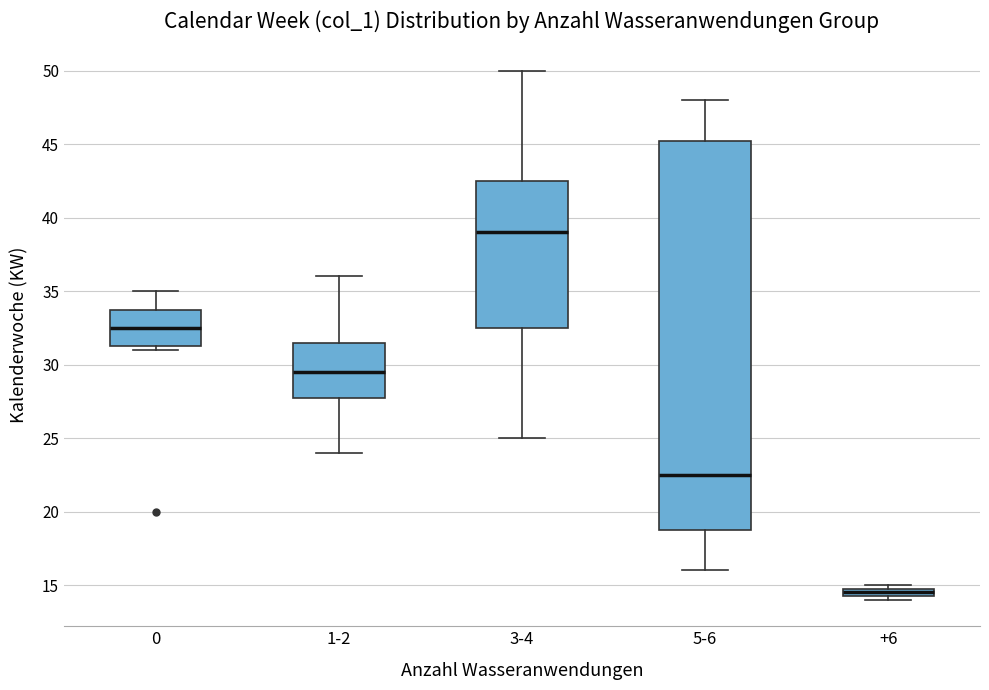

Which box's median line is the highest?

3-4